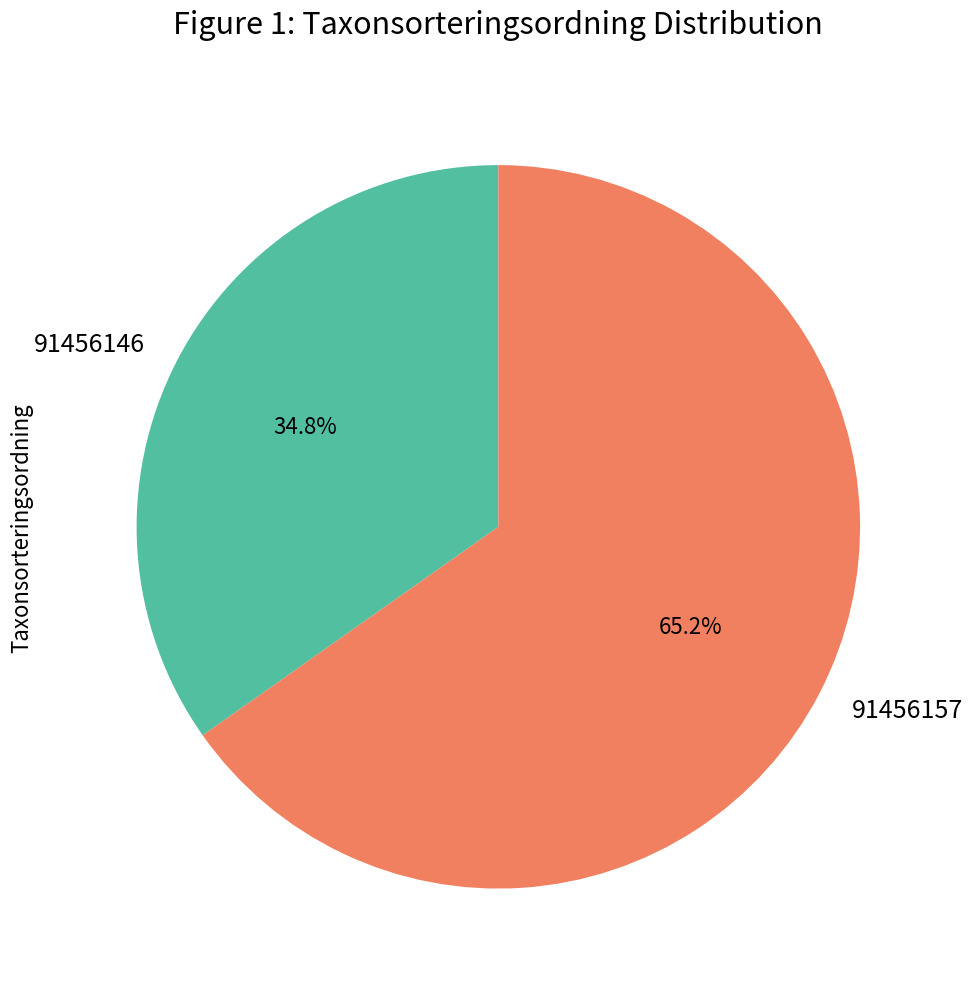

Approximately how many times larger is the value at 91456146 compared to 91456157?

0.5